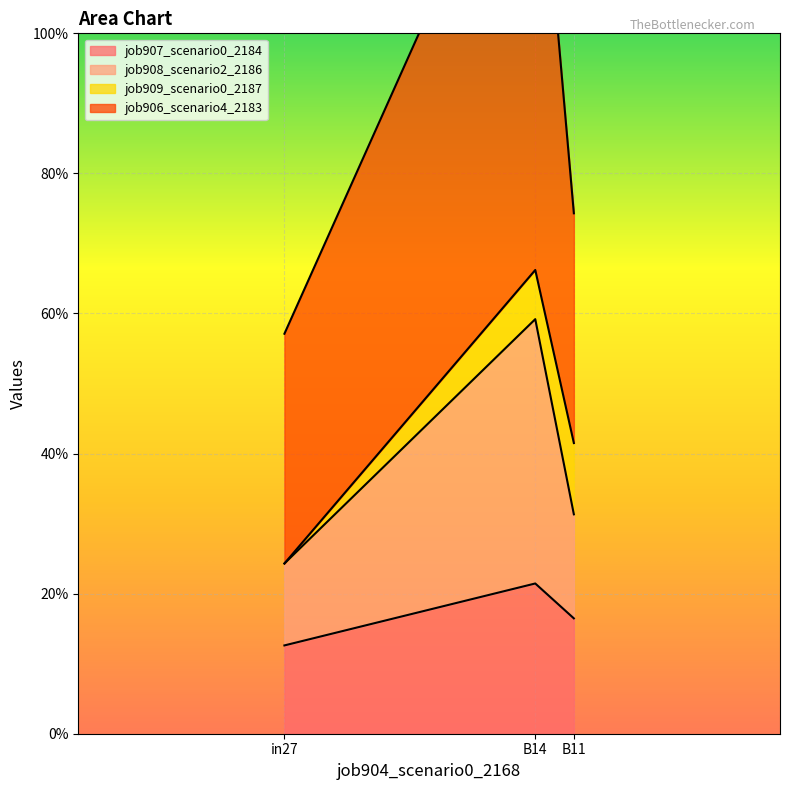

What is the label of the 1st point from the left?

in27